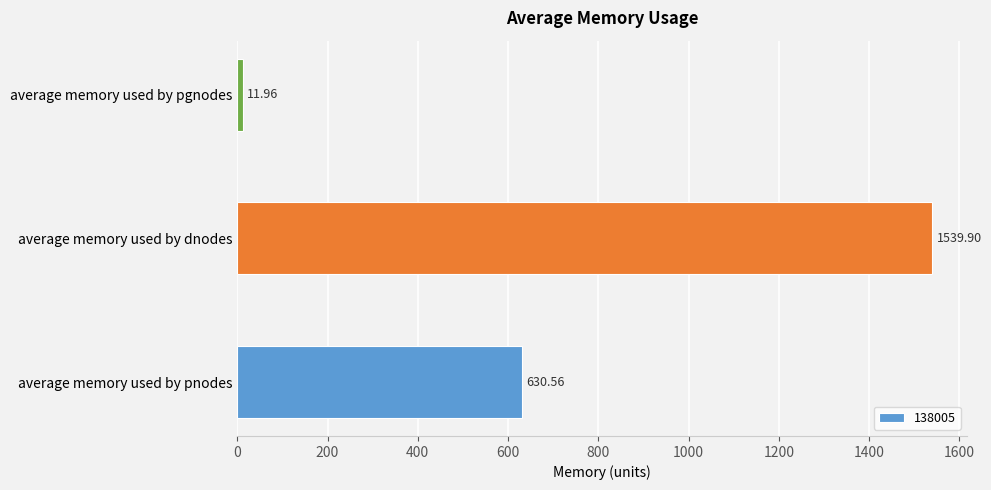

List the labels in order of value, largest first.

average memory used by dnodes, average memory used by pnodes, average memory used by pgnodes